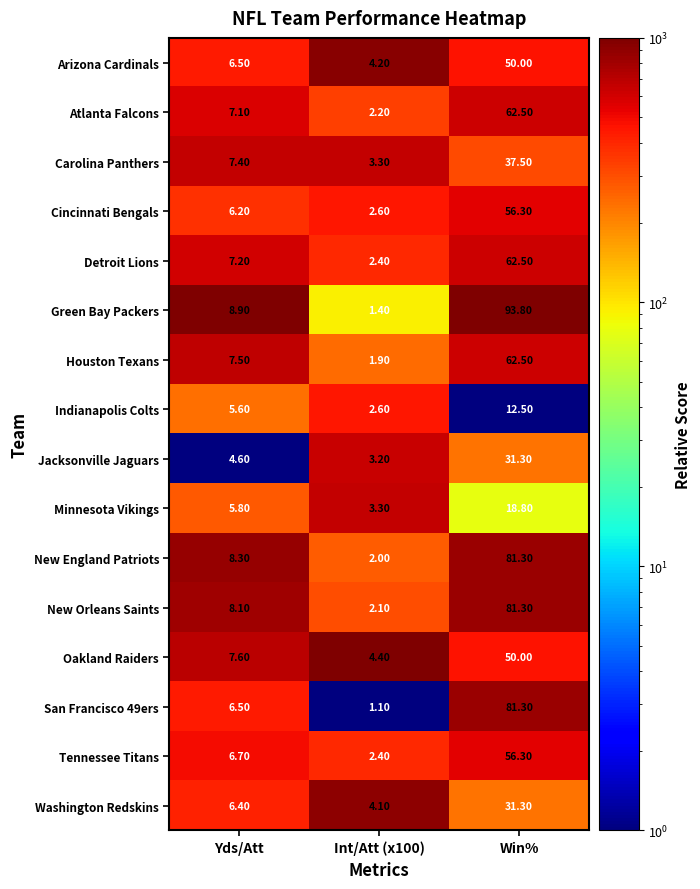

Count the number of categories in the chart.

3